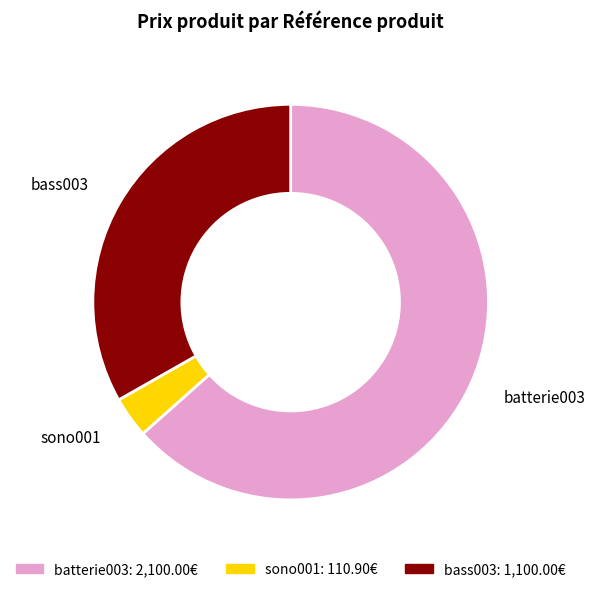

True or false: bass003 accounts for 33% of the total.

True